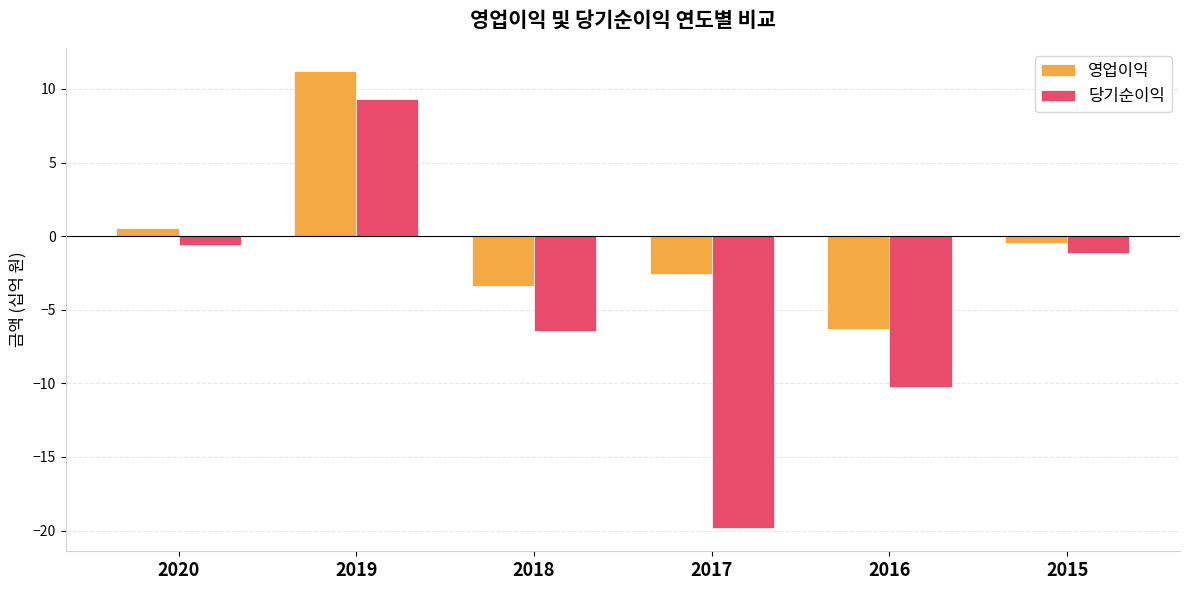

Reading right to left, transcribe all the data shown in this chart.

영업이익: 2015=-0.4	2016=-6.3	2017=-2.5	2018=-3.4	2019=11.2	2020=0.6
당기순이익: 2015=-1.1	2016=-10.2	2017=-19.9	2018=-6.4	2019=9.3	2020=-0.6